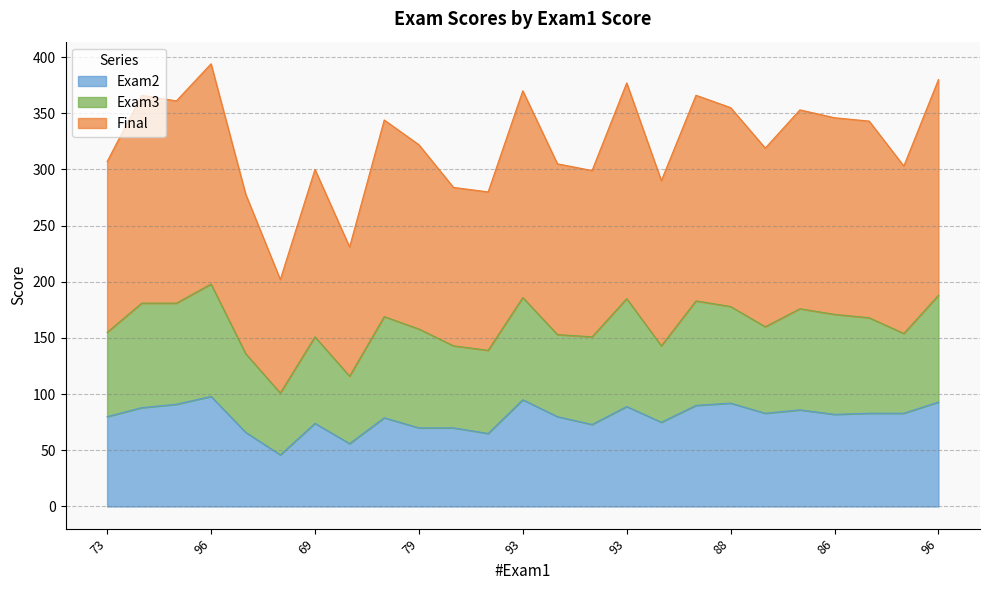

Which series has the widest spread of values?

Final